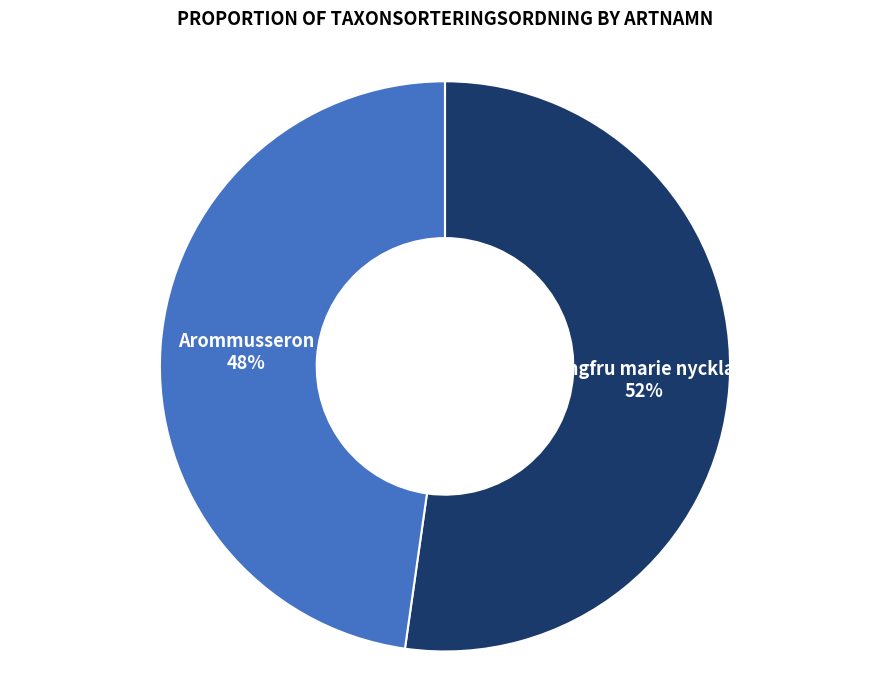

Does Arommusseron account for over 50% of the chart?

No